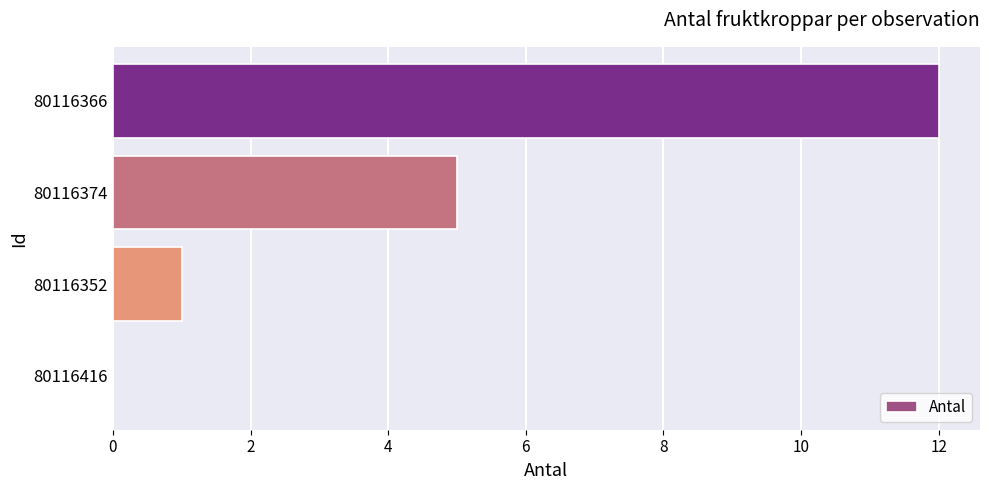

At which label is the value closest to 6?

80116374